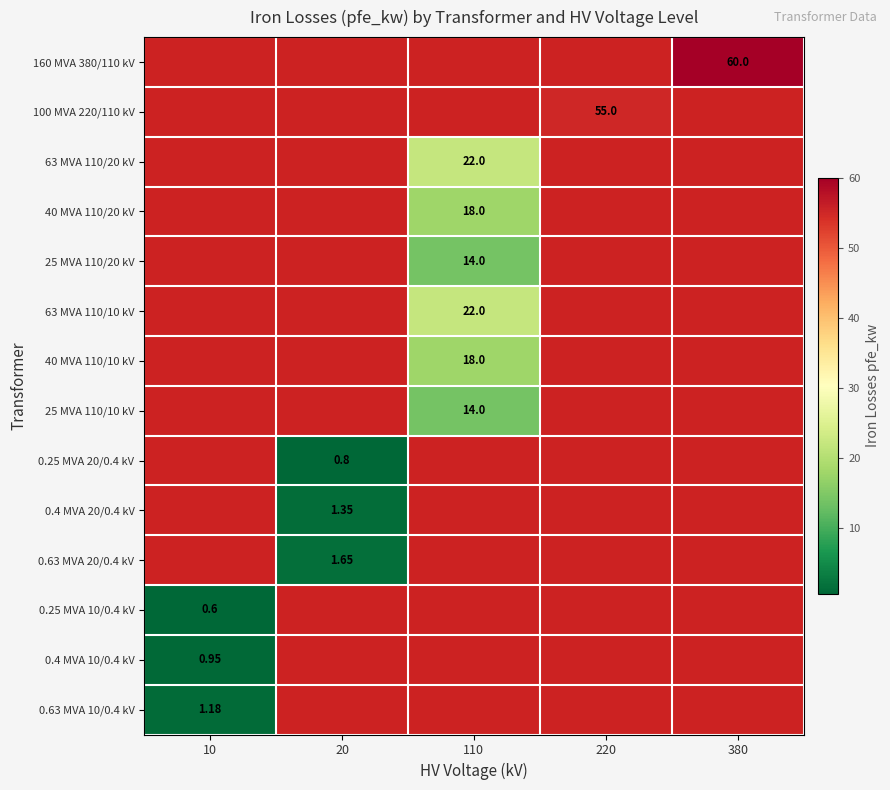

Rank the series at 10 from highest to lowest value.

0.63 MVA 10/0.4 kV, 0.4 MVA 10/0.4 kV, 160 MVA 380/110 kV, 100 MVA 220/110 kV, 63 MVA 110/20 kV, 40 MVA 110/20 kV, 25 MVA 110/20 kV, 63 MVA 110/10 kV, 40 MVA 110/10 kV, 25 MVA 110/10 kV, 0.25 MVA 20/0.4 kV, 0.4 MVA 20/0.4 kV, 0.63 MVA 20/0.4 kV, 0.25 MVA 10/0.4 kV